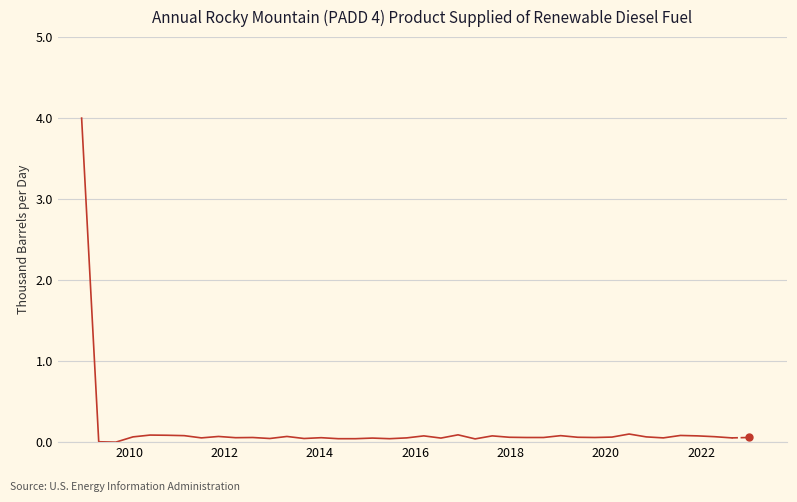

What is the difference between the maximum and minimum values?

4.0